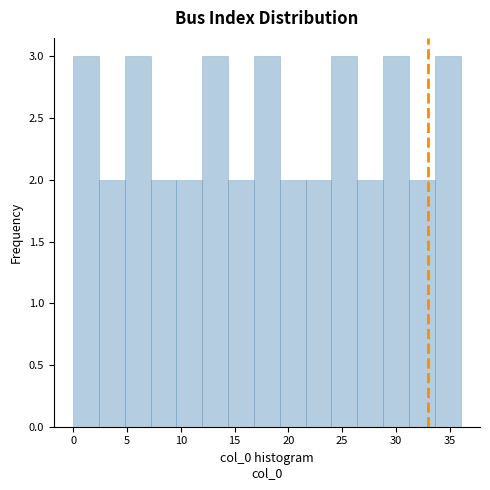

Reading left to right, list every bar in this chart as the range it spans on the x-axis followed by its height. Neither the bar edges nor the heights are printed on the chart, so give them approximately, as read against the axes.

0.0 to 2.4: 3
2.4 to 4.8: 2
4.8 to 7.2: 3
7.2 to 9.6: 2
9.6 to 12.0: 2
12.0 to 14.4: 3
14.4 to 16.8: 2
16.8 to 19.2: 3
19.2 to 21.6: 2
21.6 to 24.0: 2
24.0 to 26.4: 3
26.4 to 28.8: 2
28.8 to 31.2: 3
31.2 to 33.6: 2
33.6 to 36.0: 3